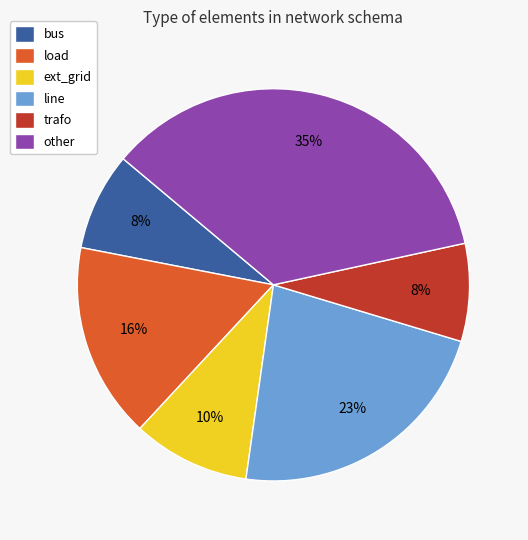

To the nearest percent, what is the combined percentage of line and load?

39%